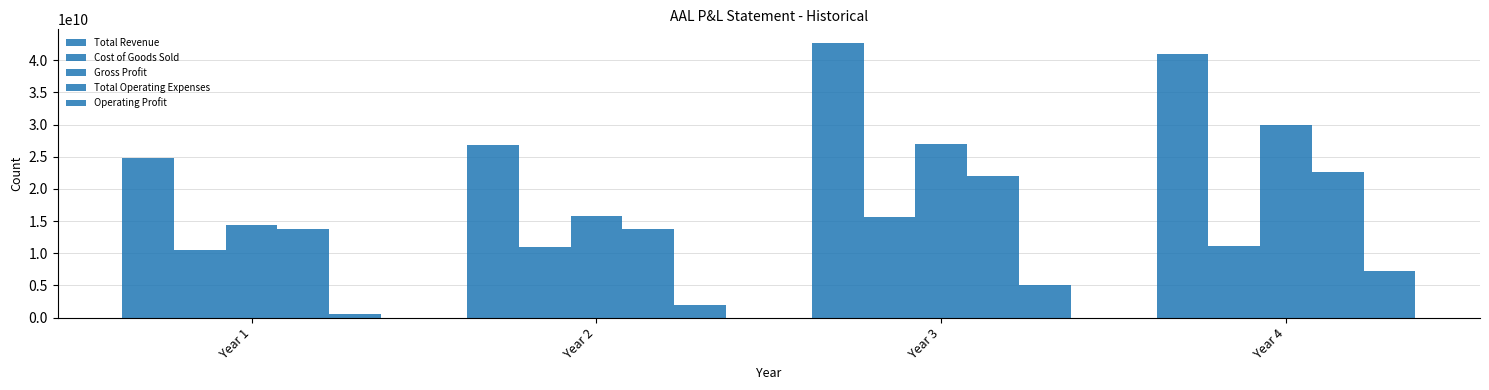

Count the number of categories in the chart.

4